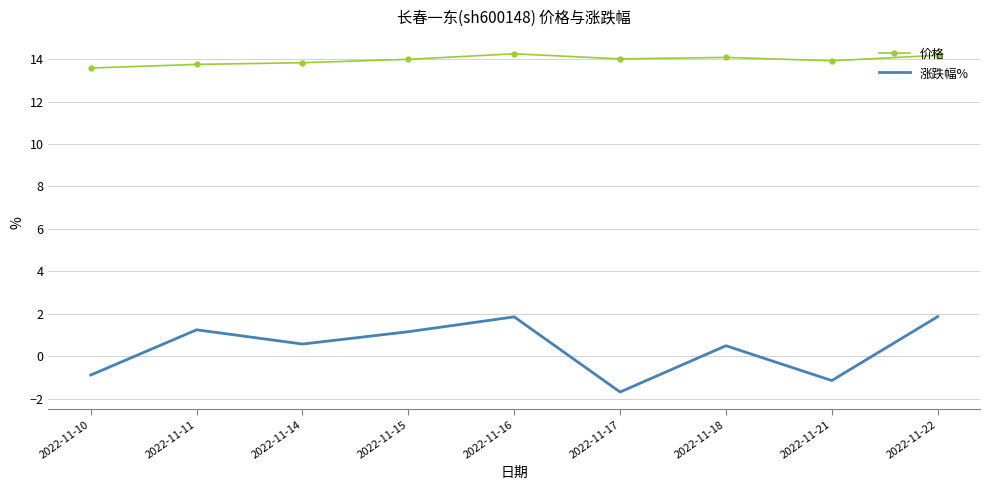

In 涨跌幅%, how many points are lower than both neighbors (excluding endpoints)?

3